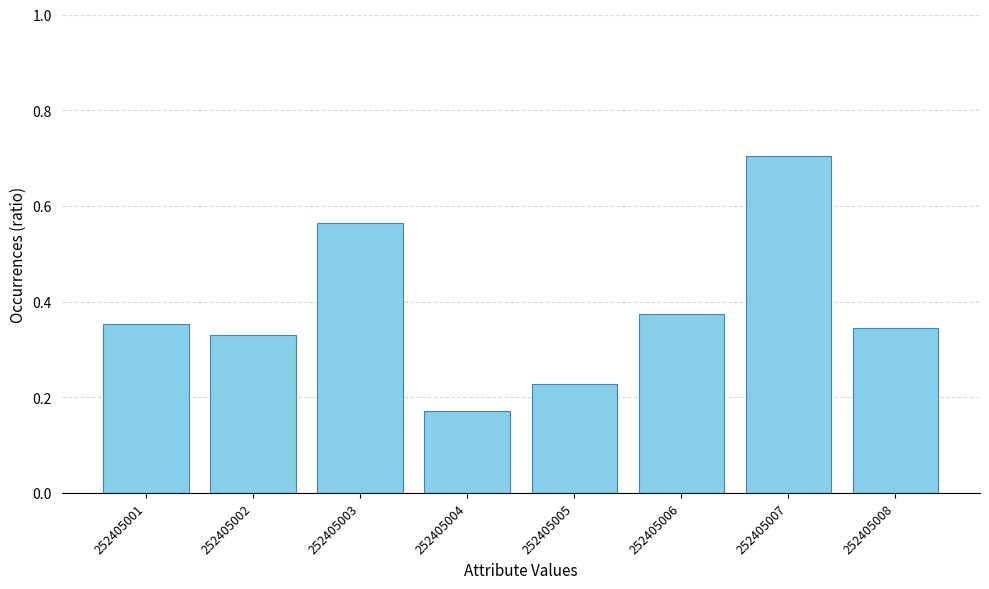

Is it true that the value at 252405003 is 0.2?

False